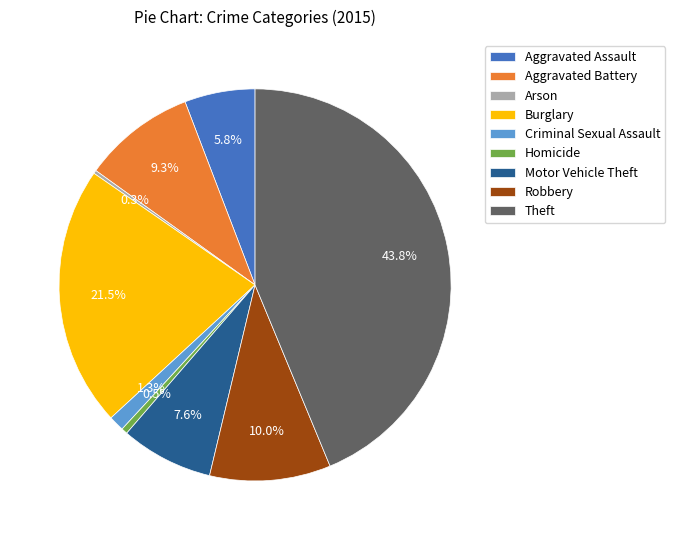

To the nearest percent, what portion does Theft represent?

44%